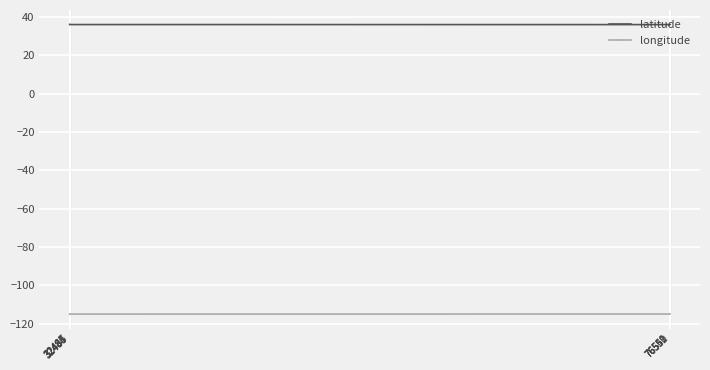

True or false: longitude and latitude cross at least once.

False